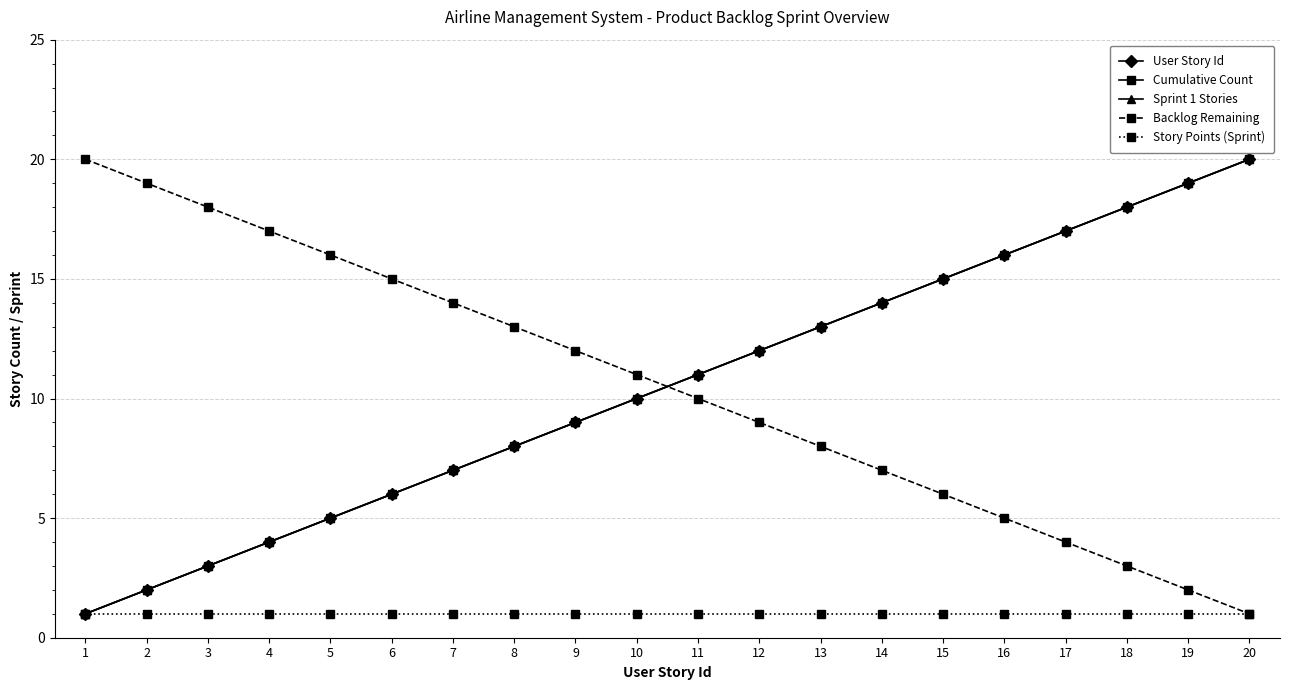

True or false: Story Points (Sprint) and User Story Id intersect in this chart.

False